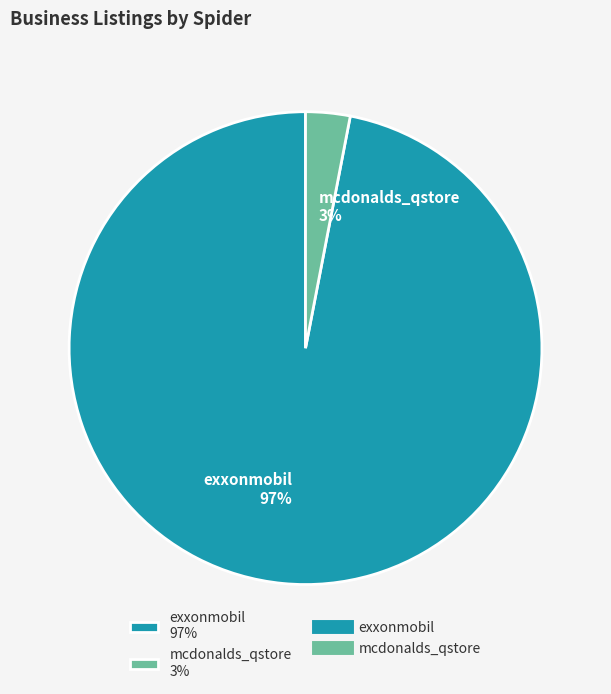

How many segments does this pie chart have?

2